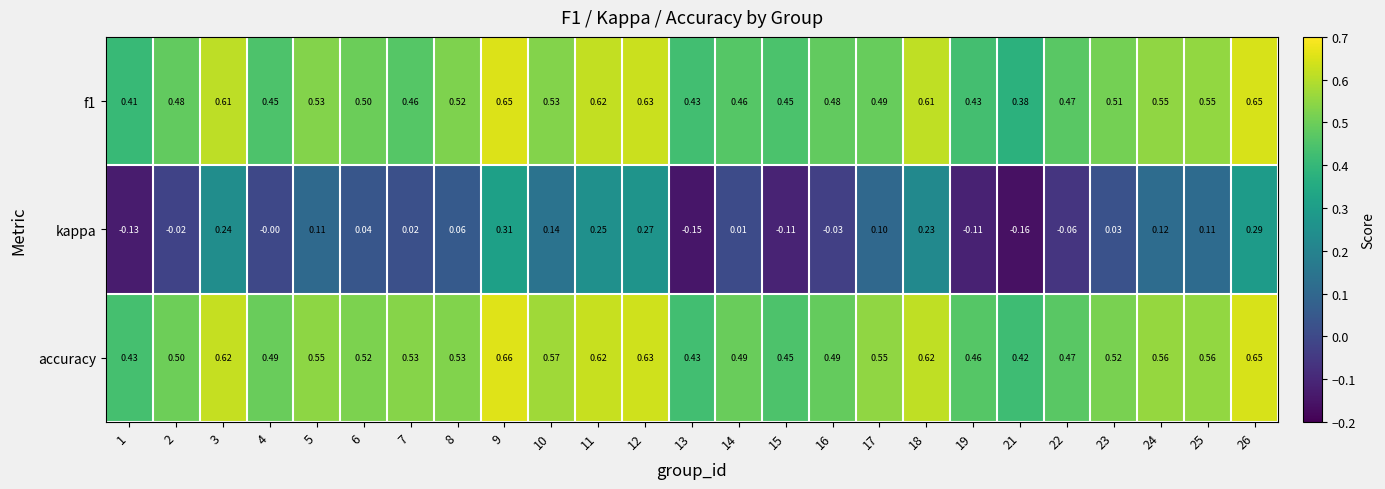

Which series has the largest range (max minus min)?

kappa